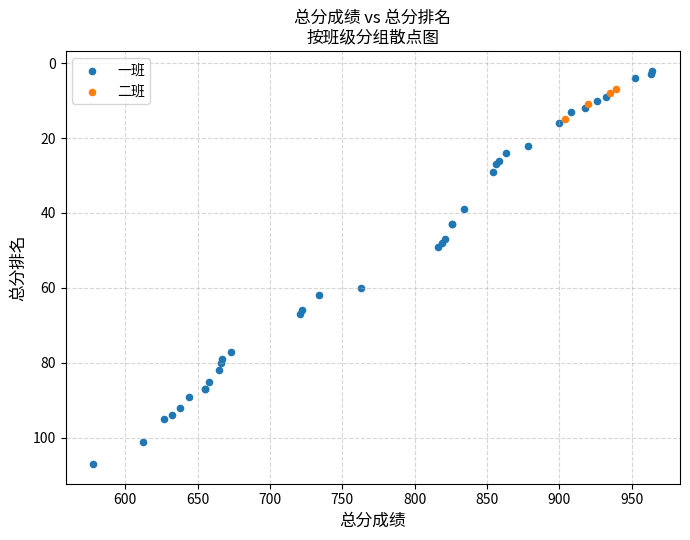

Which series reaches the minimum Y coordinate?

一班